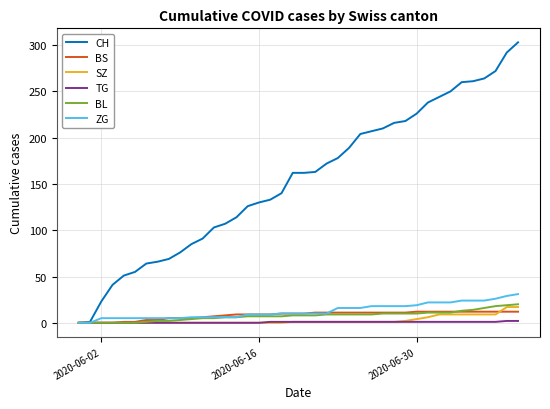

What is the highest value of the BL series?

20